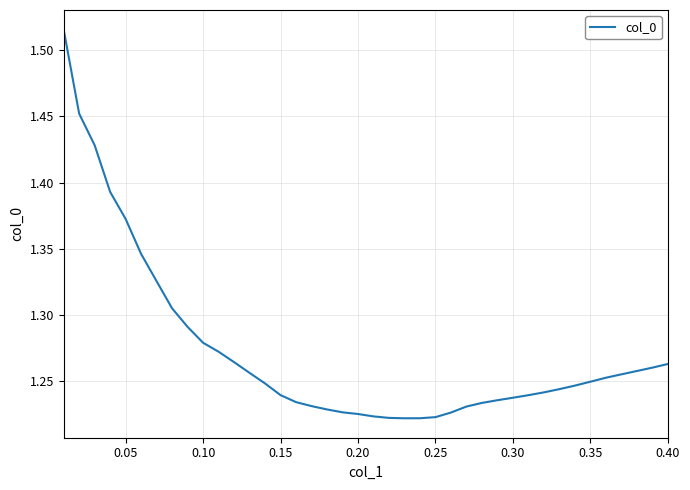

What is the difference between the maximum and minimum values?

0.3